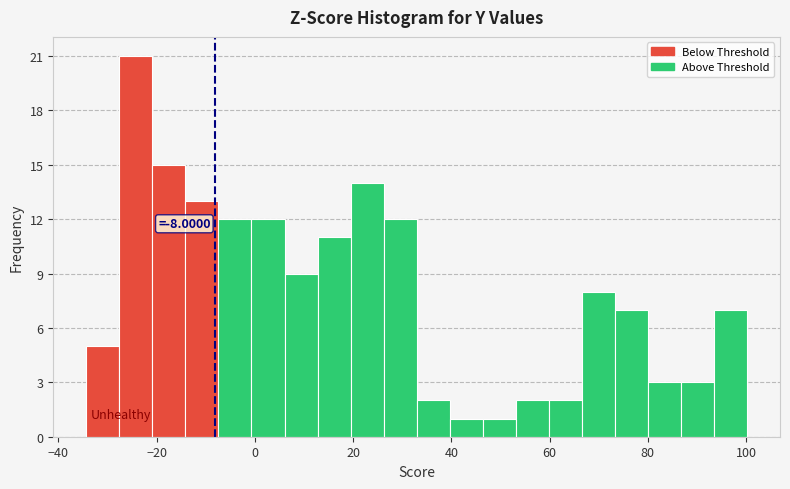

Around what value on the x-axis is the tallest bar? Give the approximate position of its centre, as read against the axis.

-24